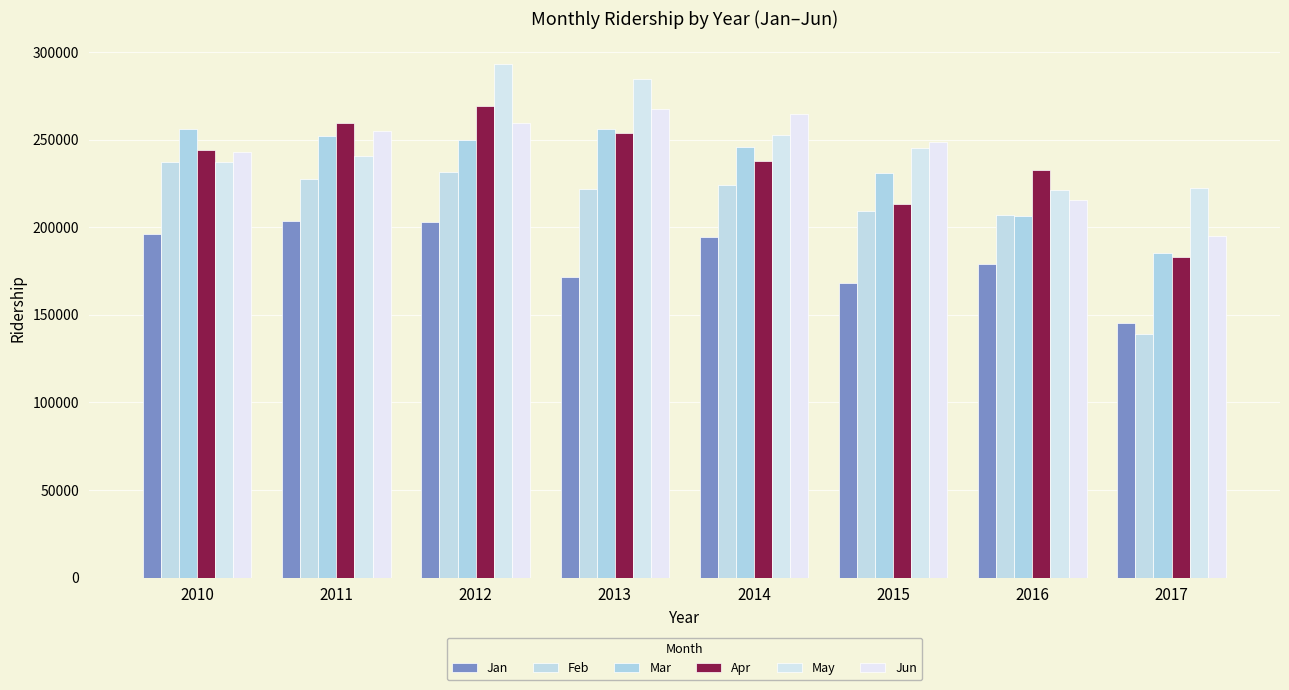

What is the highest value of the Feb series?

237388